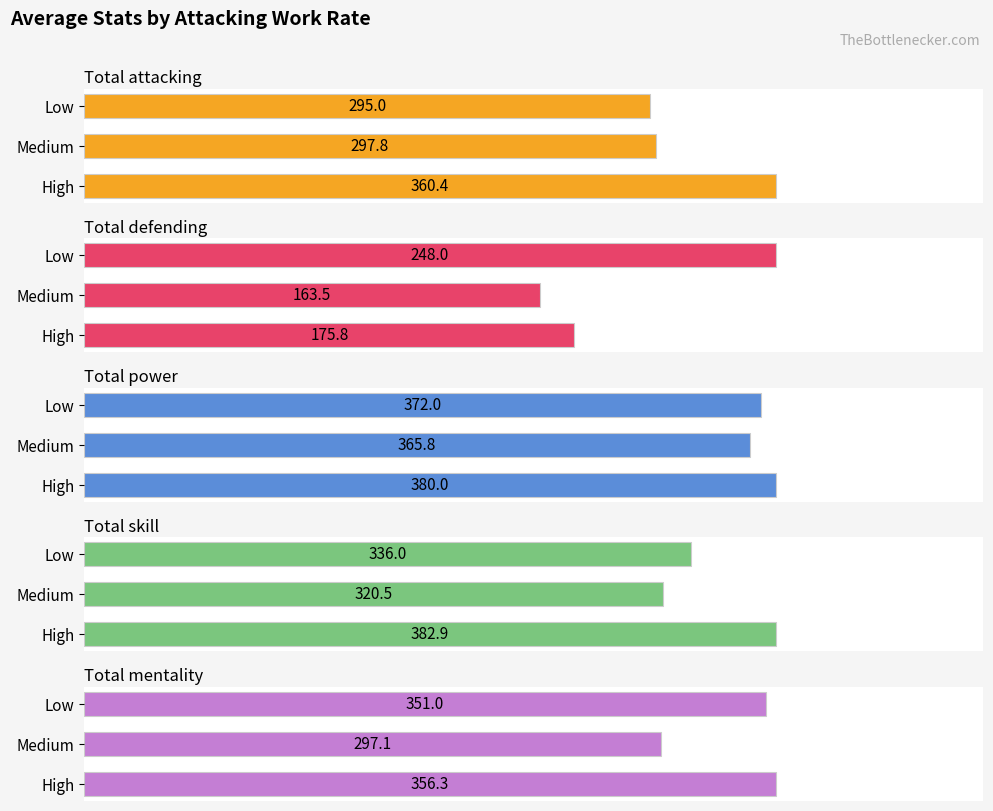

Which series has the largest range (max minus min)?

Total defending